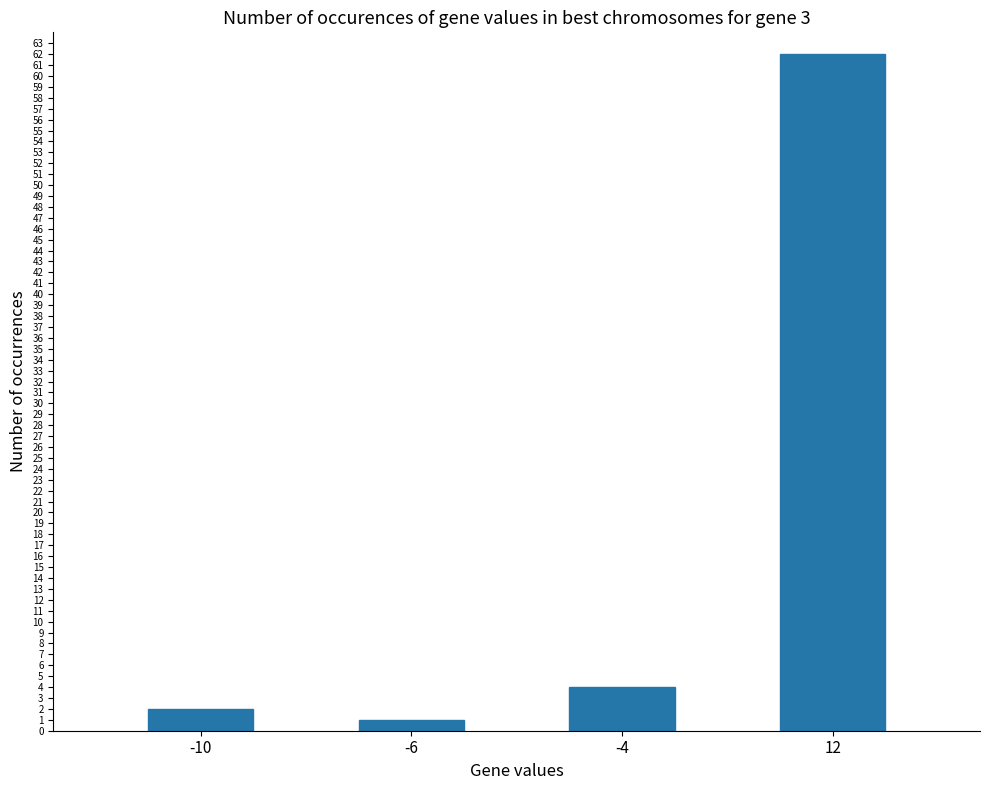

What is the approximate value at 12, to the nearest 5?

60